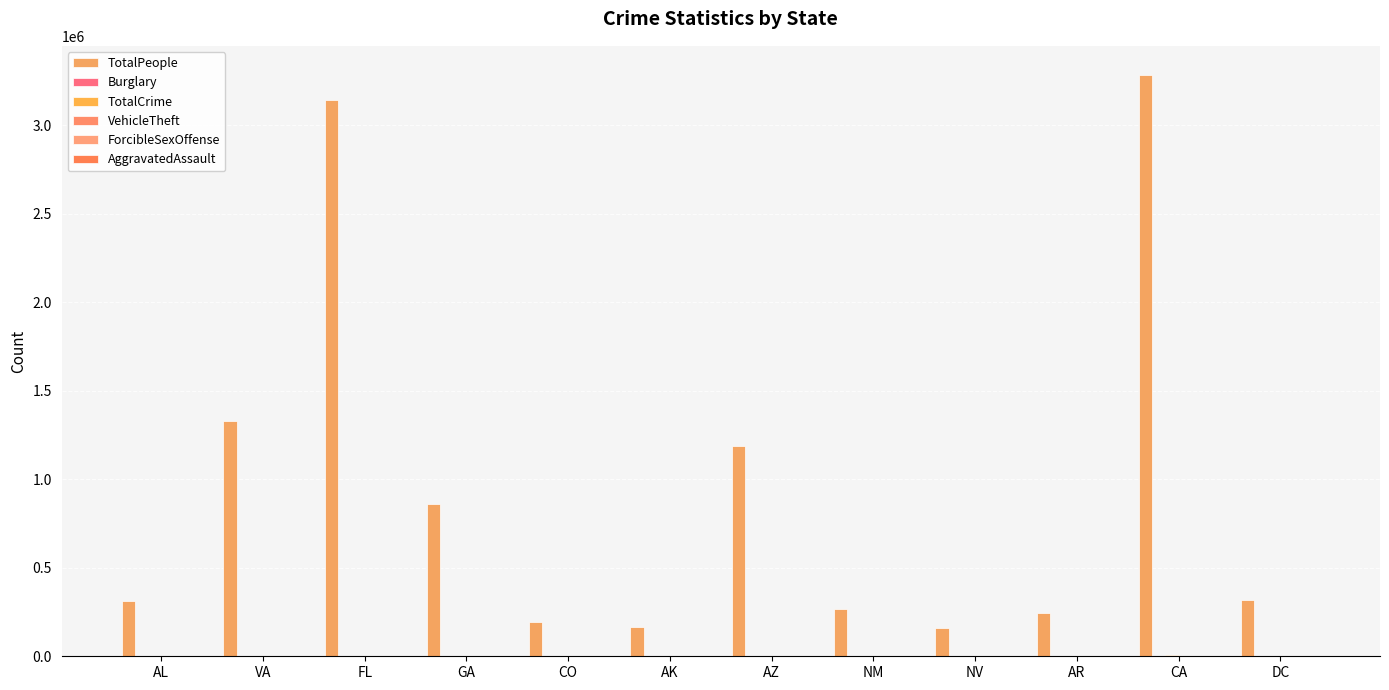

How many series are shown in this chart?

6